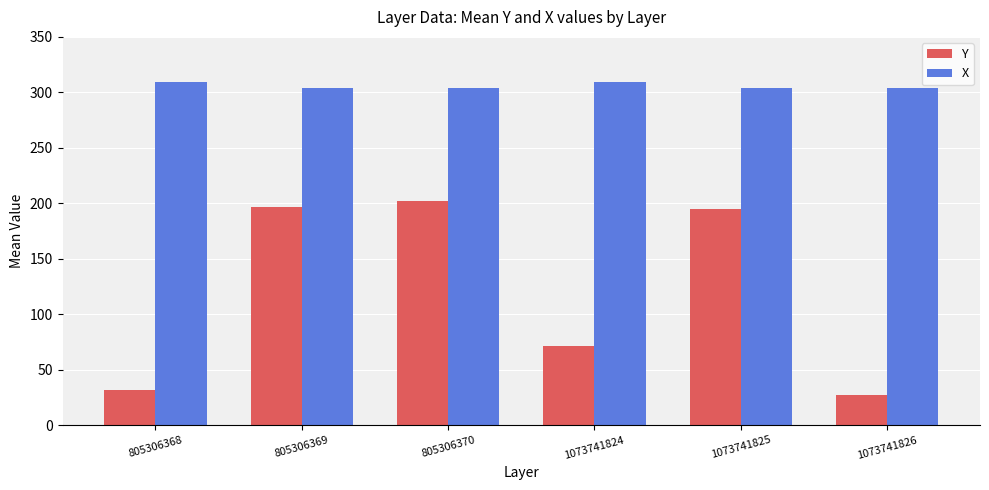

How many data points in Y are less than 195?

3